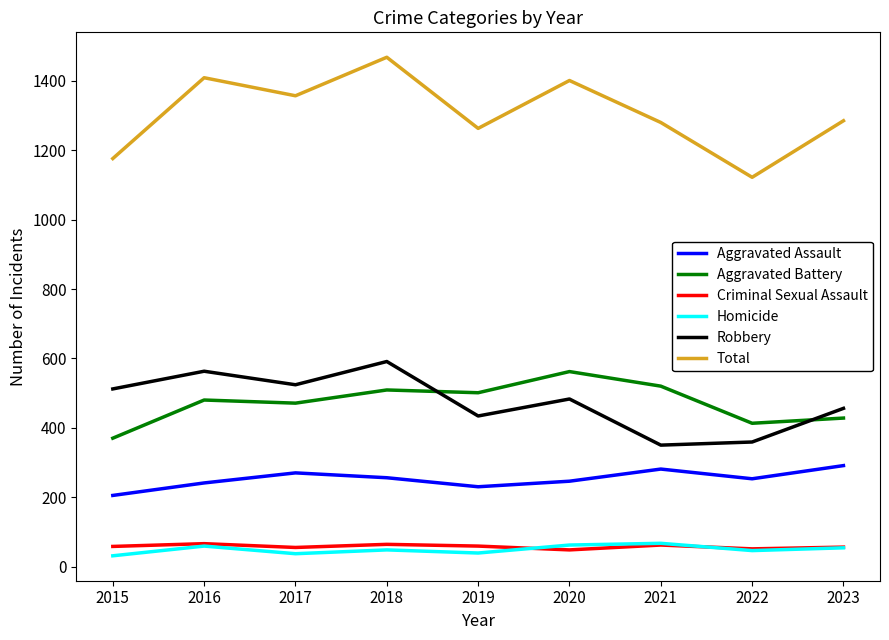

Is it true that Aggravated Assault equals 291 at 2023?

True